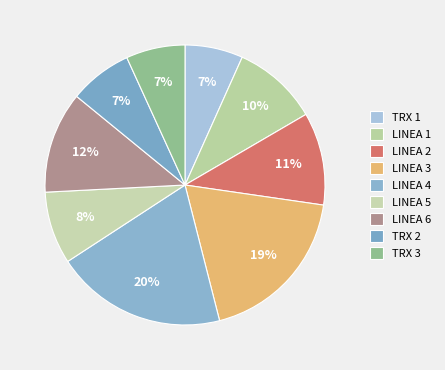

Which has a higher value, TRX 3 or LINEA 2?

LINEA 2